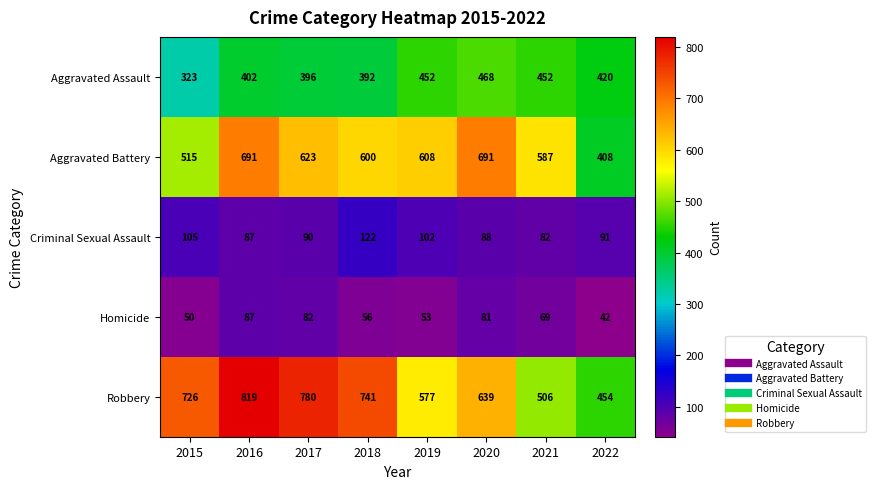

Which series has the largest total across all categories?

Robbery